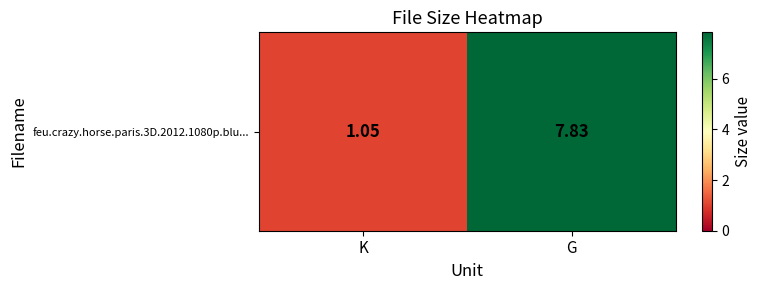

The chart shows a value of 1.1 at K. True or false?

True